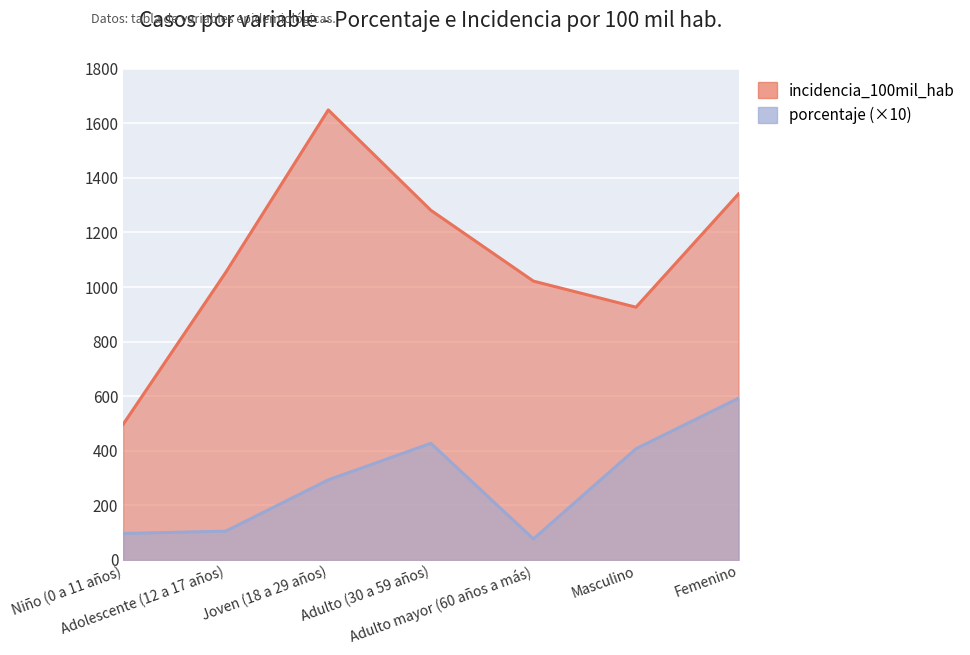

True or false: incidencia_100mil_hab and porcentaje intersect in this chart.

False